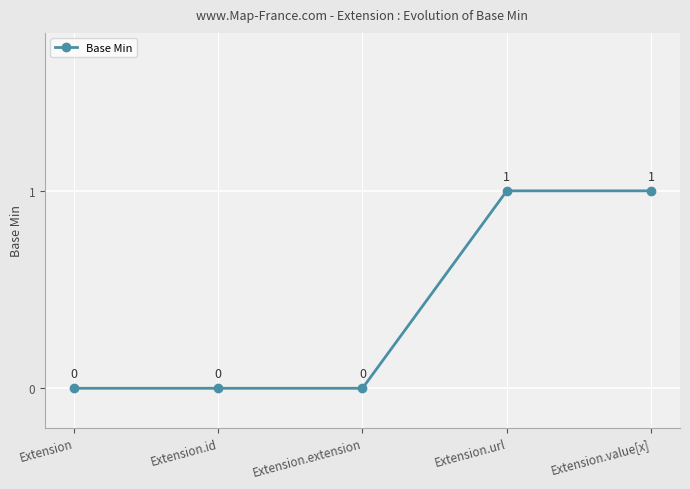

What is the sum of all values?

2